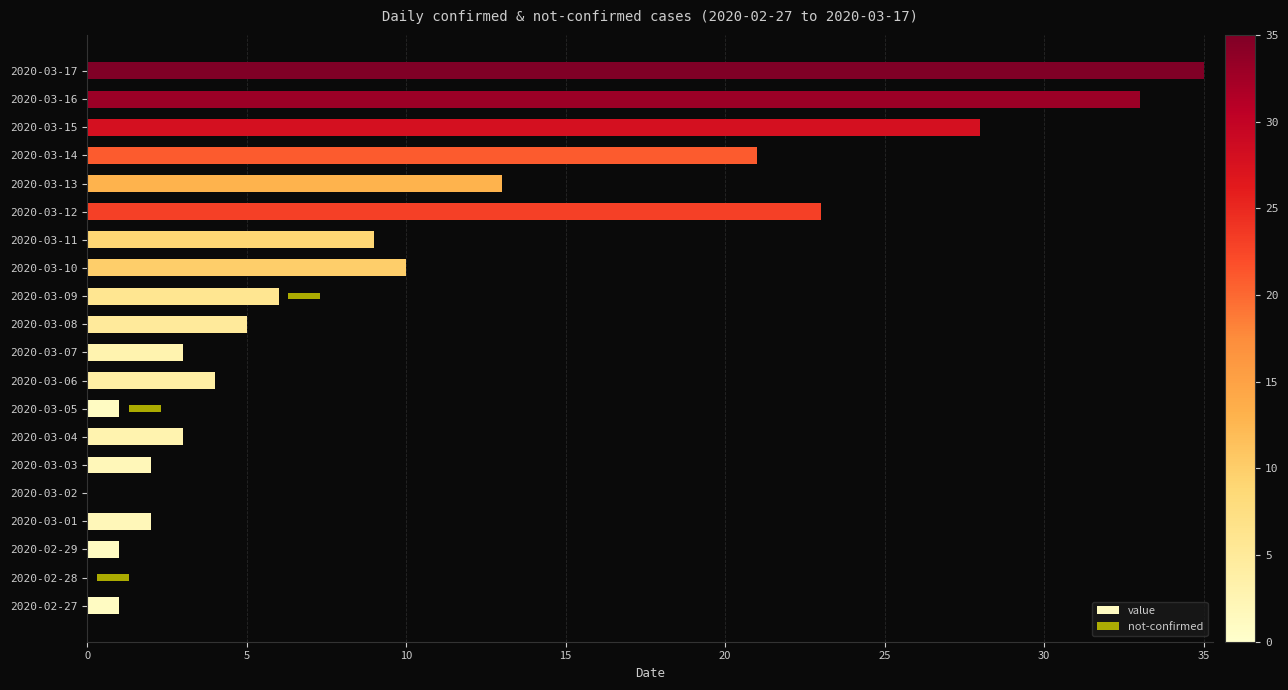

At how many categories does at least one series exceed 16?

5